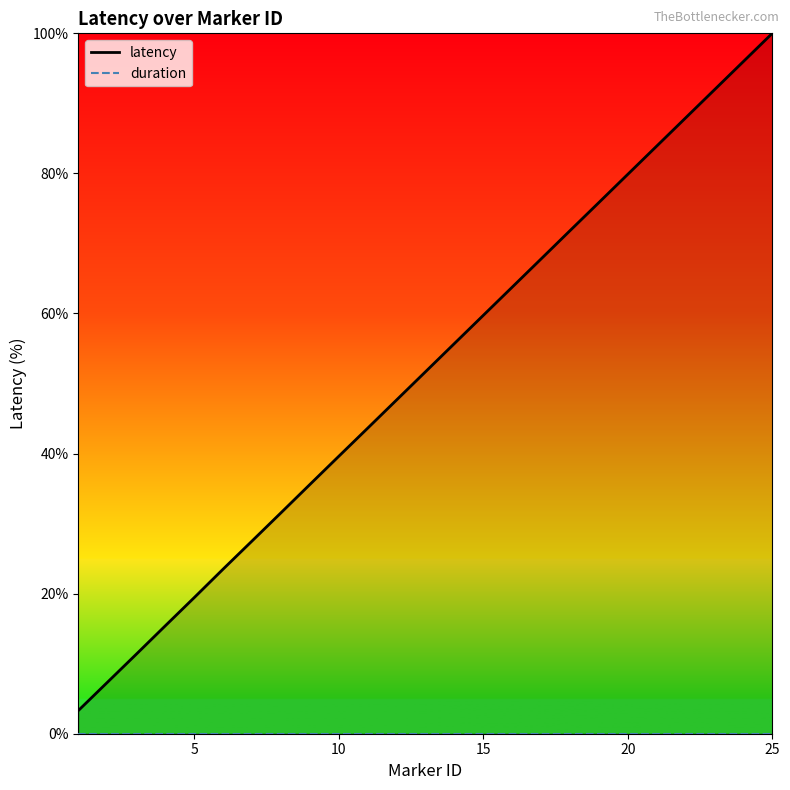

Which series has the largest range (max minus min)?

latency